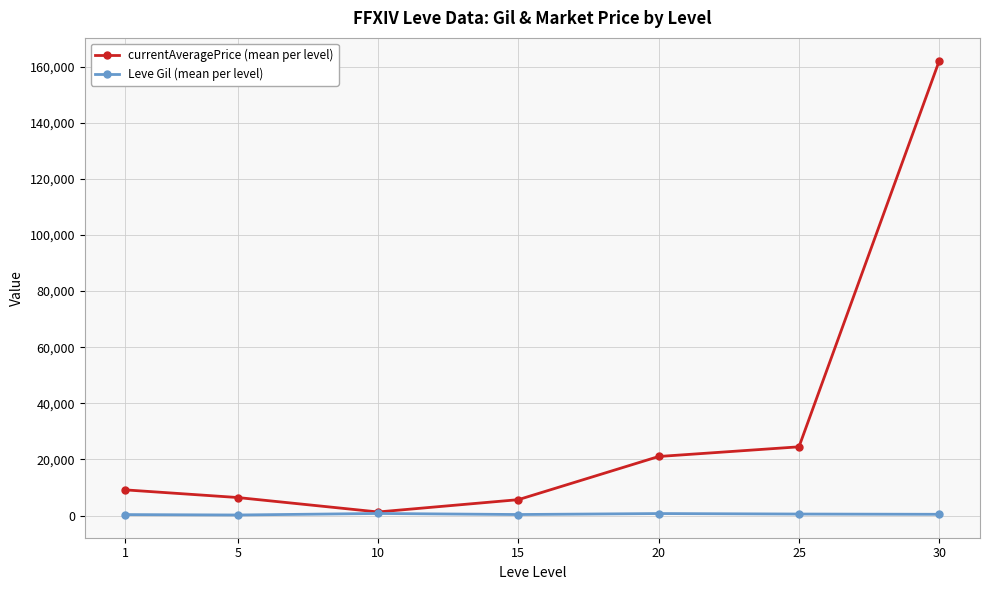

What is the value of the currentAveragePrice (mean per level) point at the 7th from the left?

162124.8